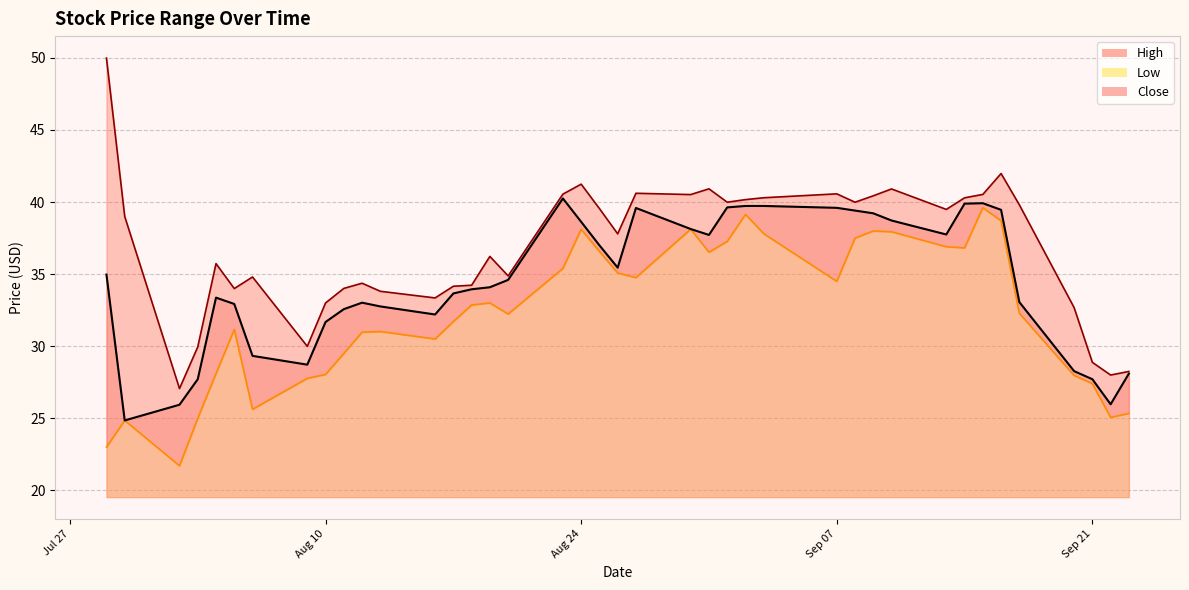

What is the lowest value of the Low series?

21.7